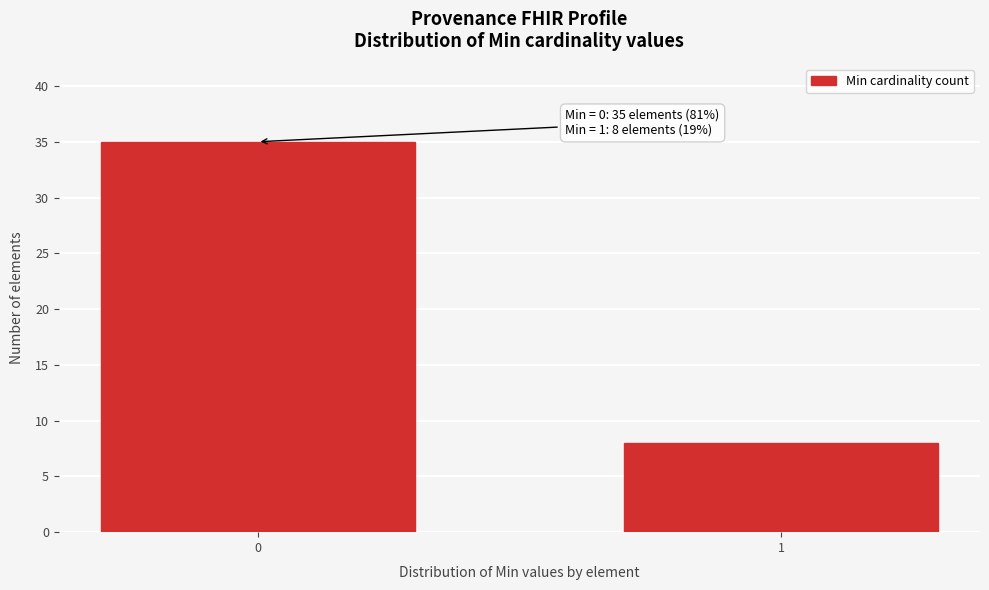

Reading left to right, what are all the values shown in this chart?

35	8